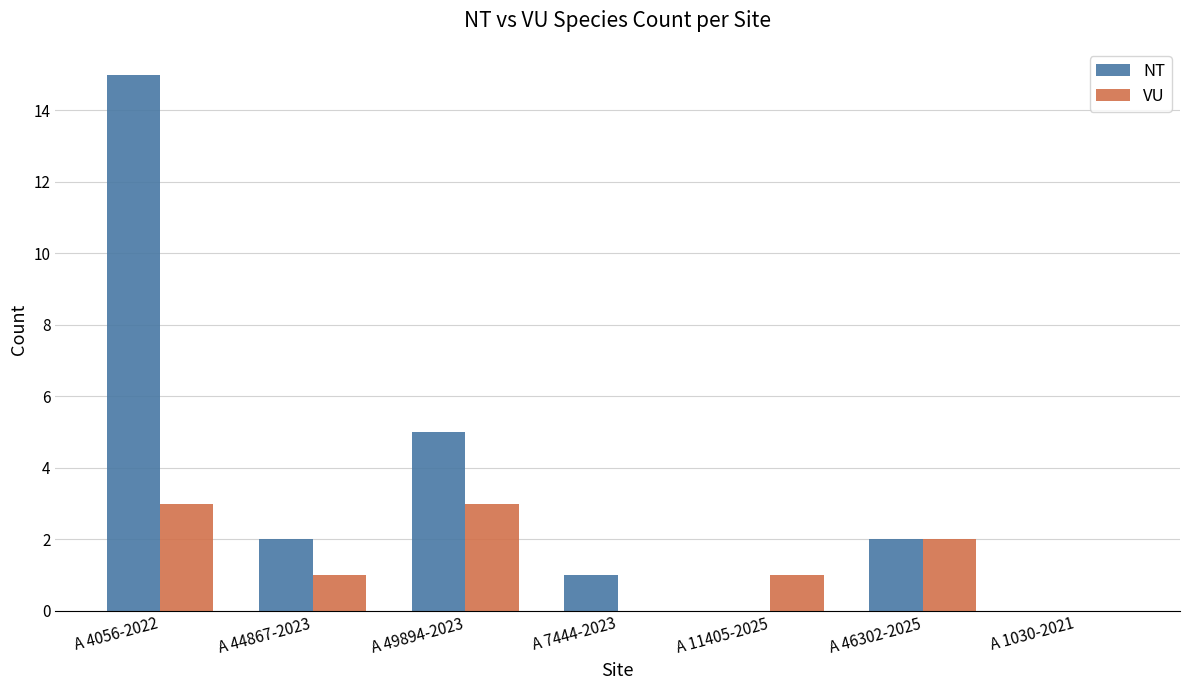

At which label does VU first exceed 1?

A 4056-2022